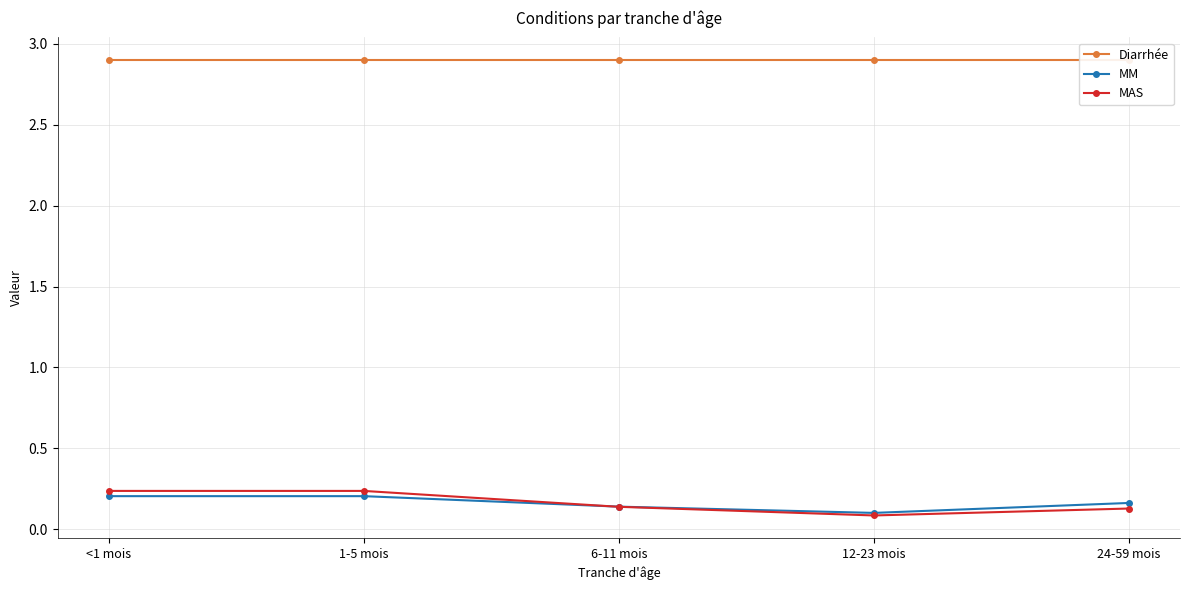

What is the smallest value displayed?

0.1